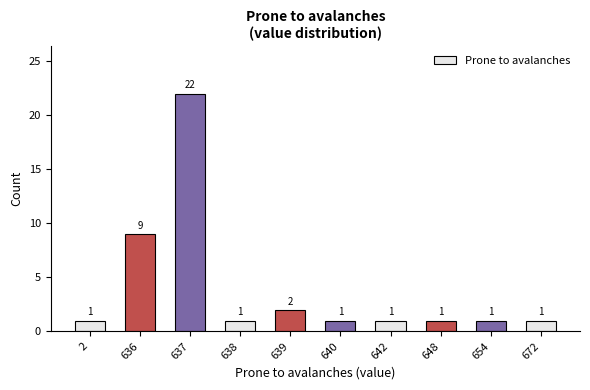

At which category does the chart reach its peak across all series?

637